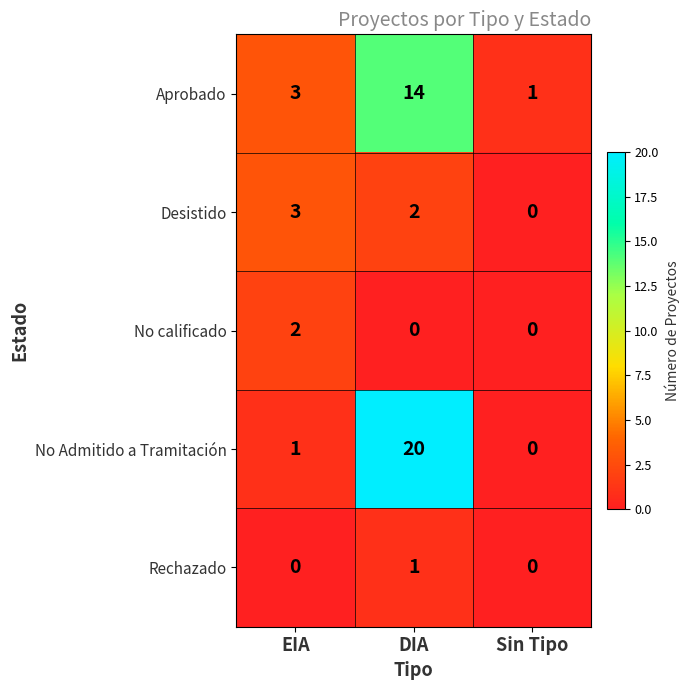

What is the difference between the No Admitido a Tramitación values at Sin Tipo and DIA?

20